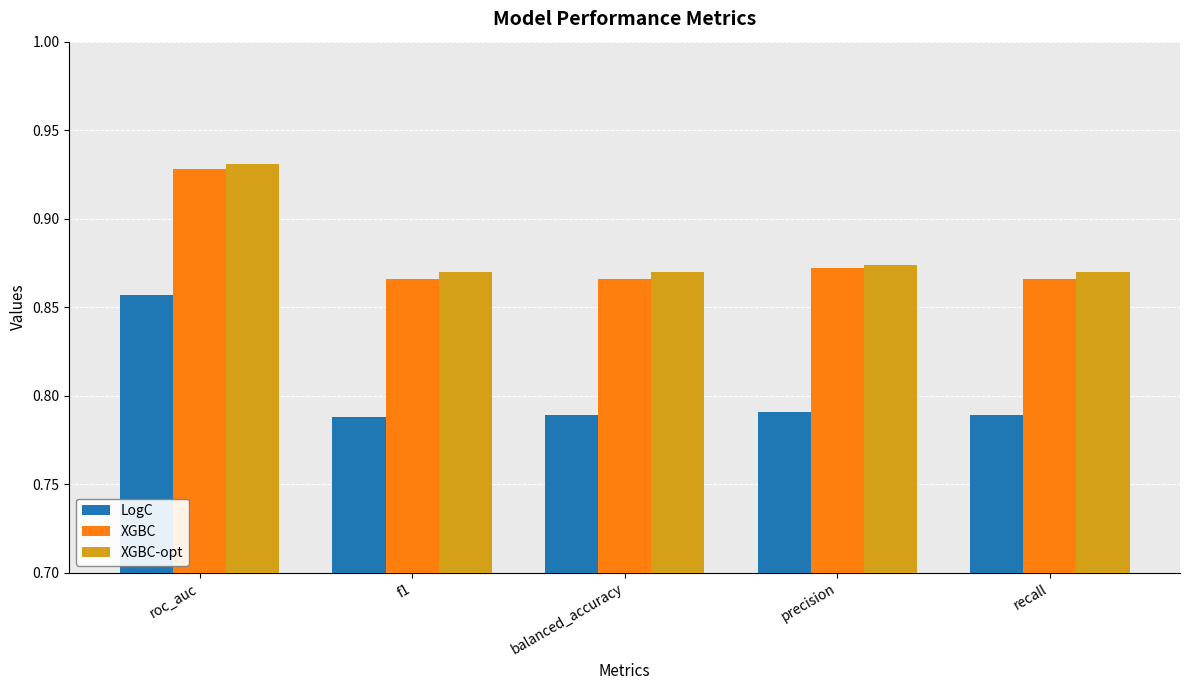

How many data points does each series have?

5